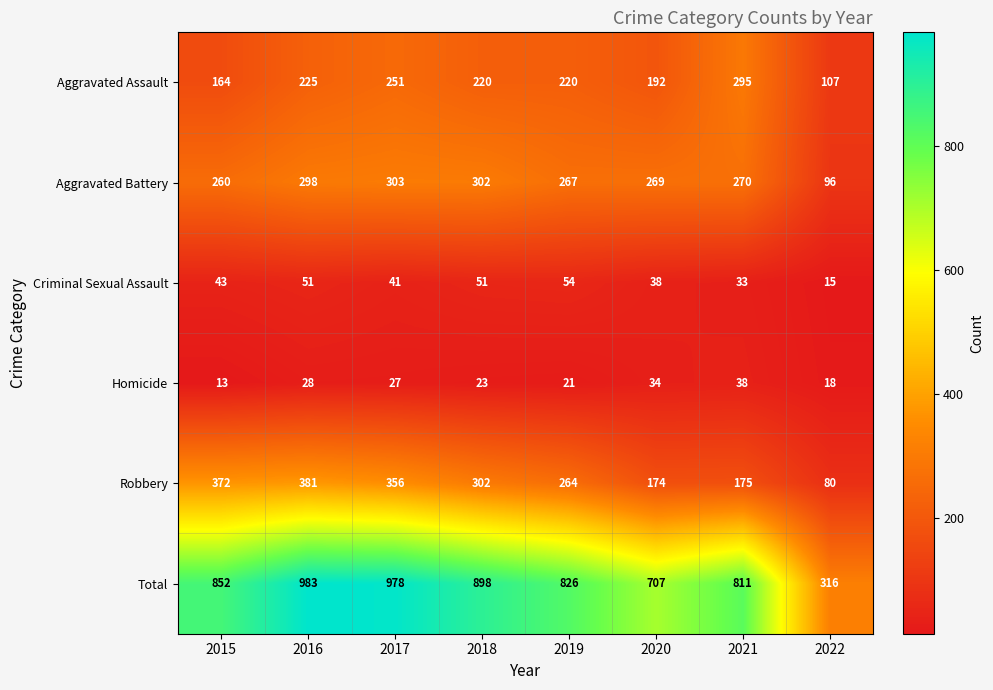

Where does the Aggravated Battery series first go above 270?

2016